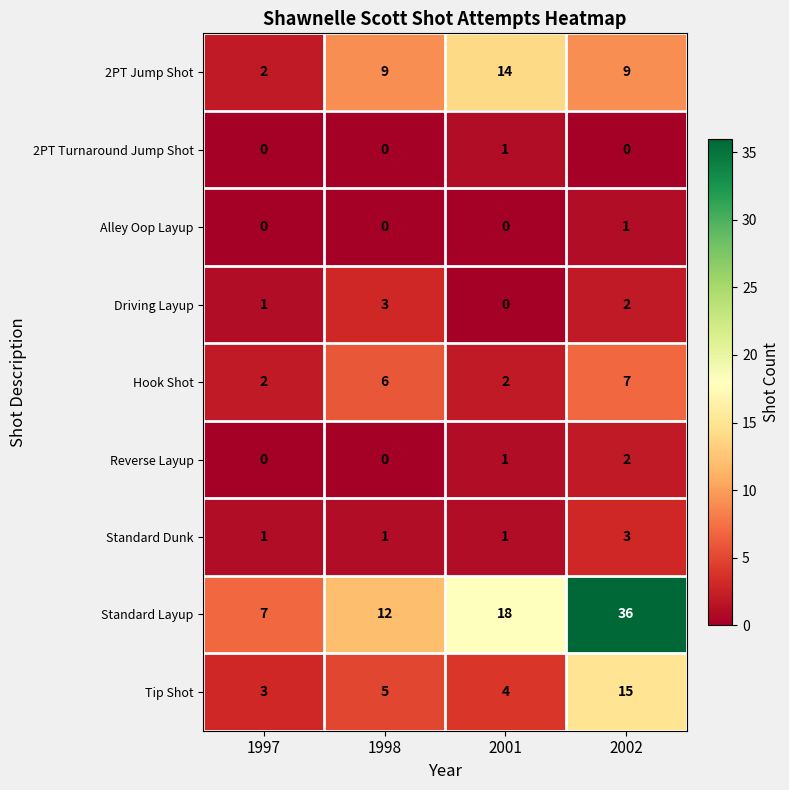

Which category has the highest value across all series?

2002